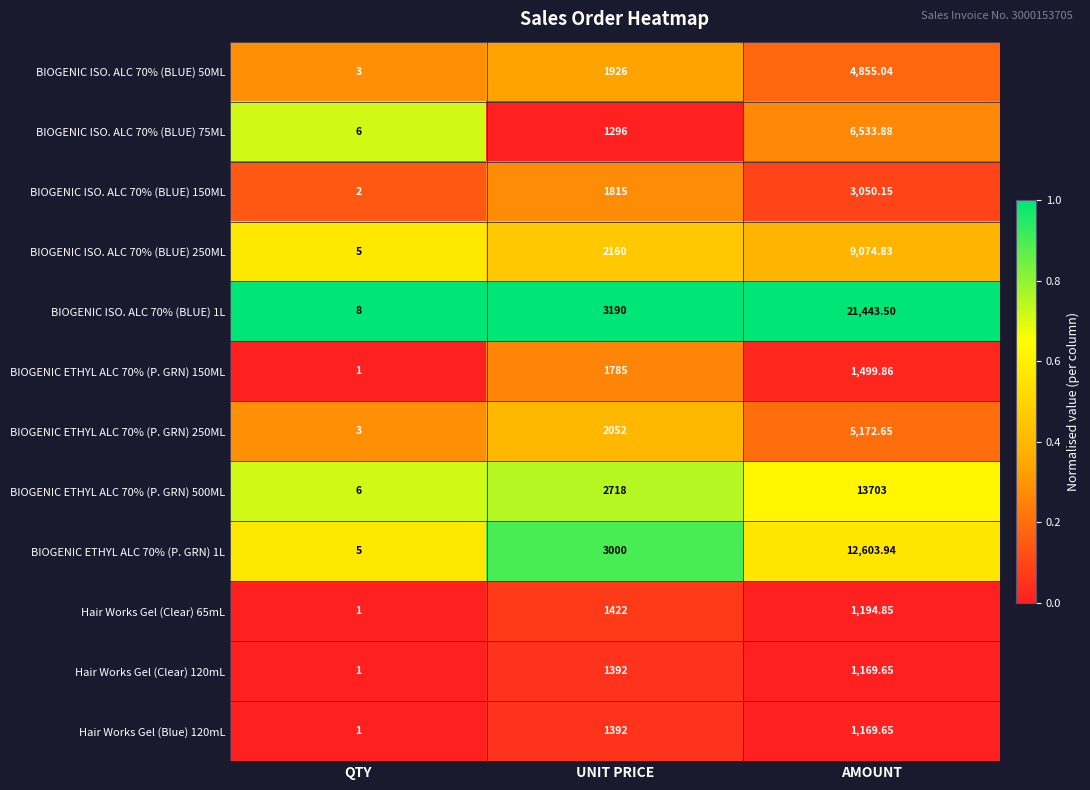

At which label does Hair Works Gel (Clear) 65mL first exceed 1194?

UNIT PRICE